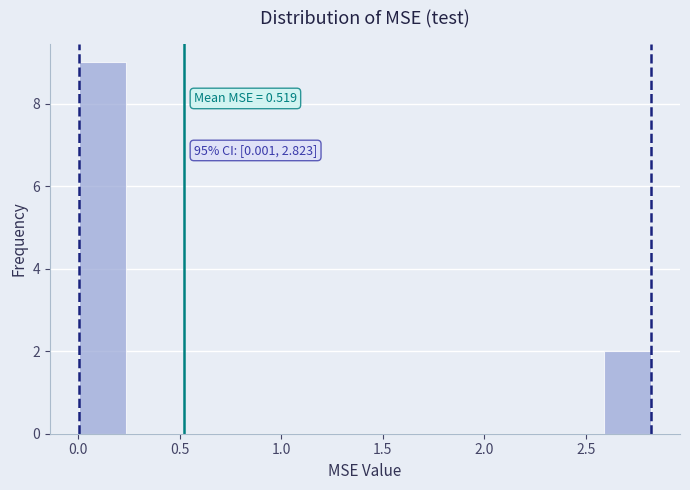

Over which range of the x-axis is the bar tallest?

0.00 to 0.25